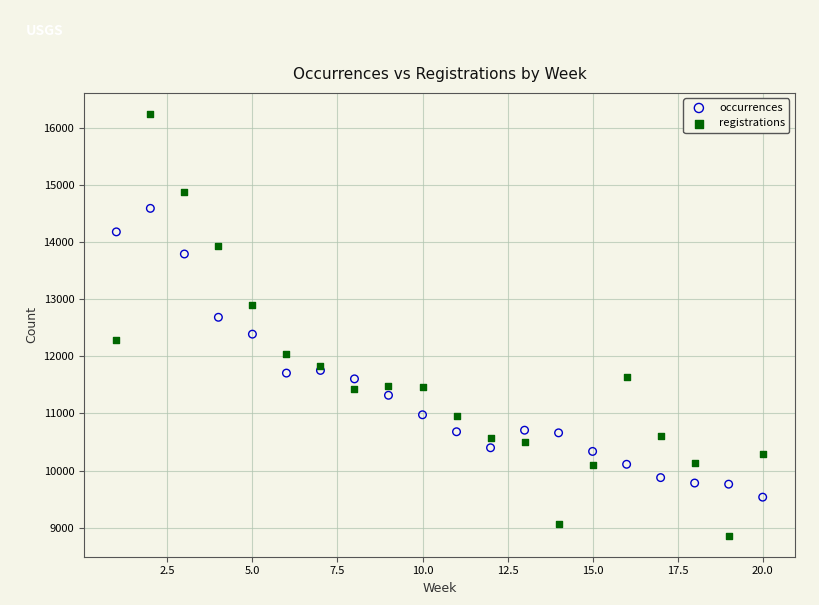

What is the X range (max minus min) for the scatter plot?

19